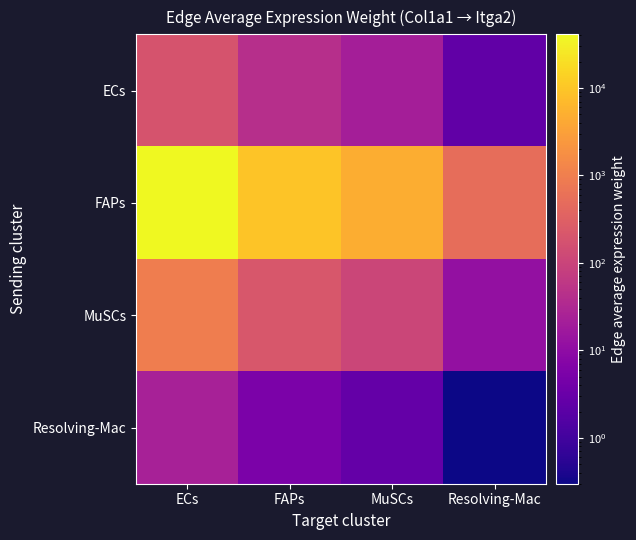

Between FAPs and MuSCs, which series saw the biggest shift?

FAPs